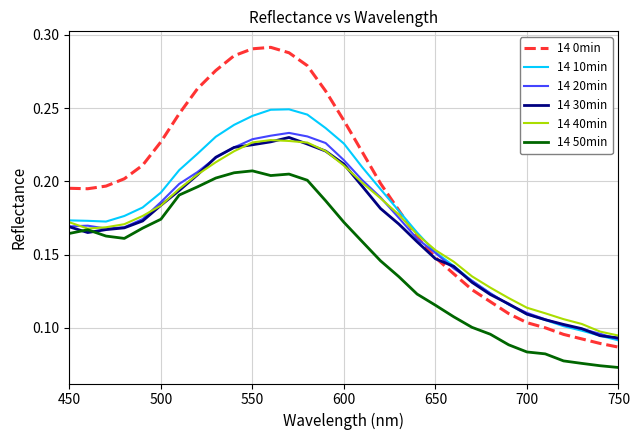

Which series has the largest total across all categories?

14 0min